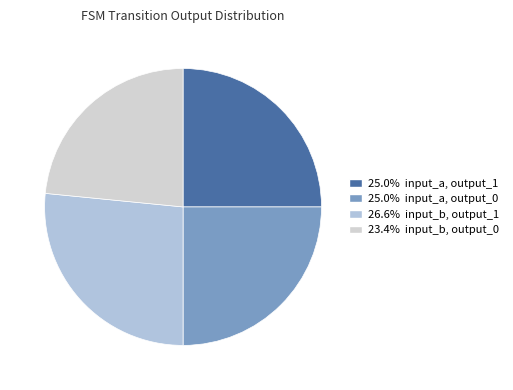

How many slices are in this pie chart?

4